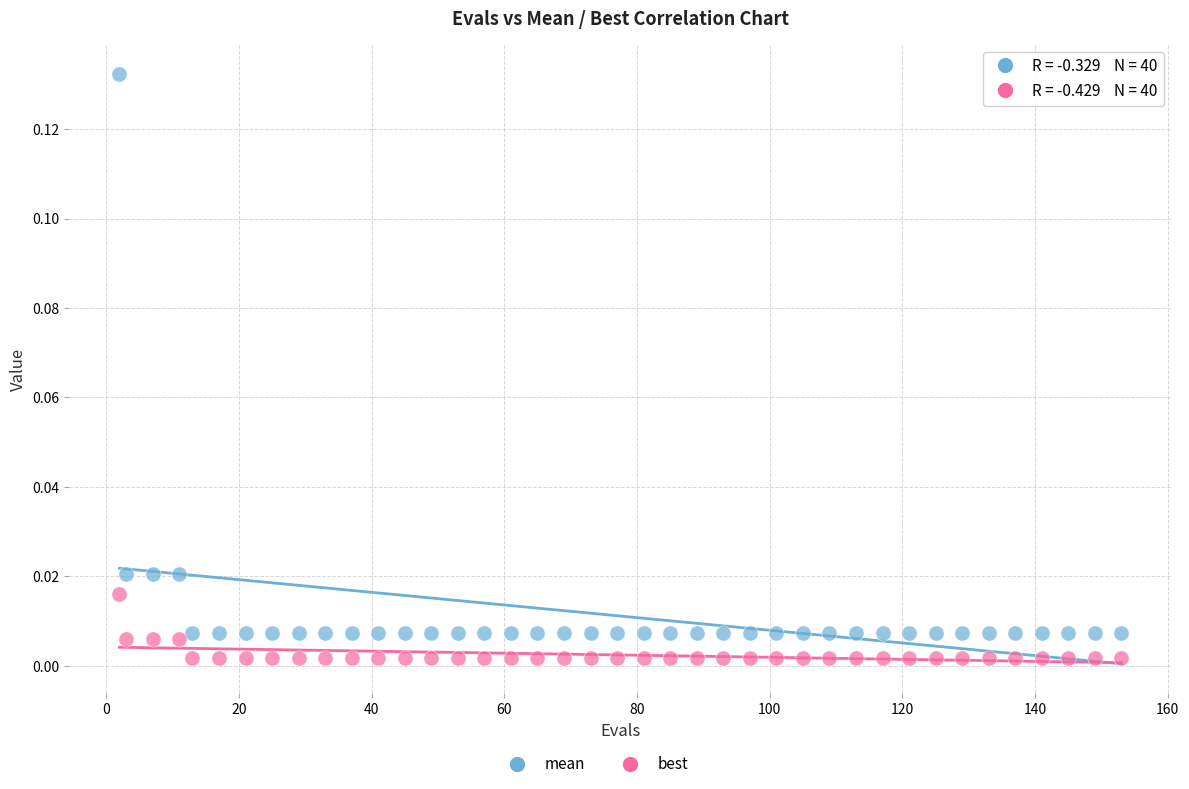

Which series reaches the minimum Y coordinate?

best